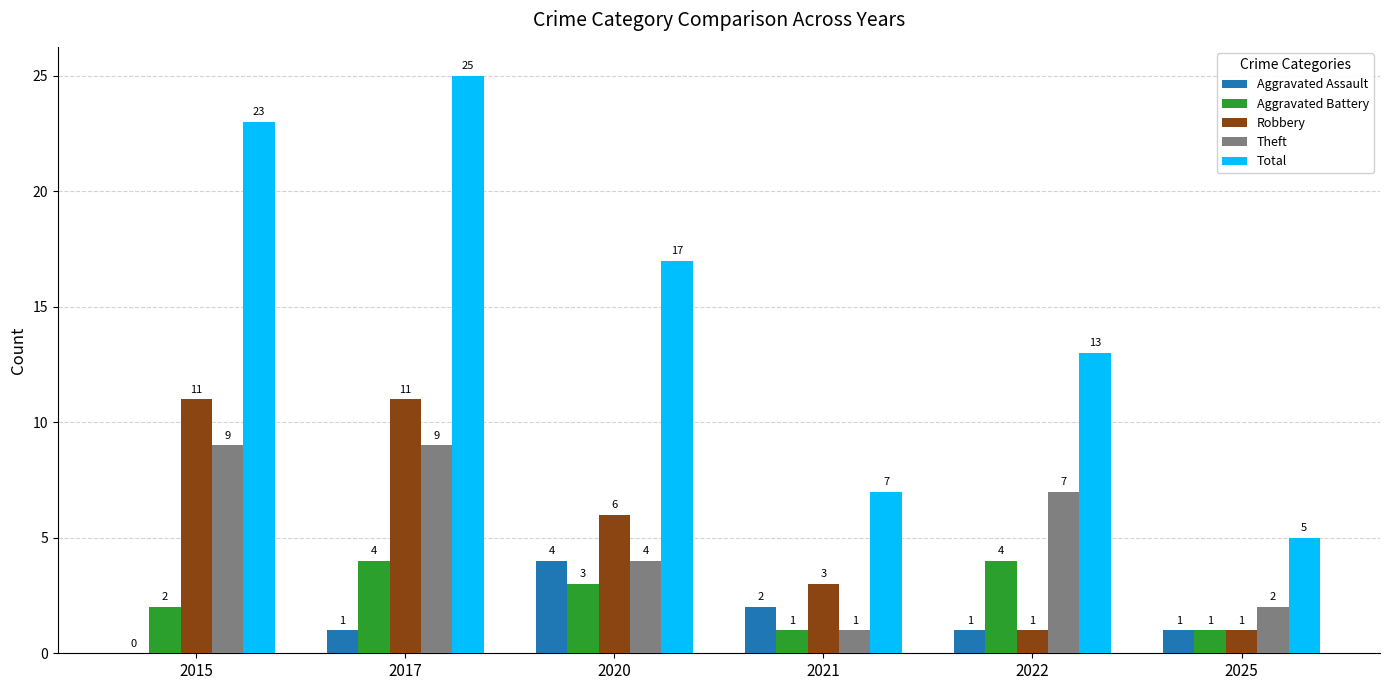

What are all the series names shown in the legend?

Aggravated Assault, Aggravated Battery, Robbery, Theft, Total